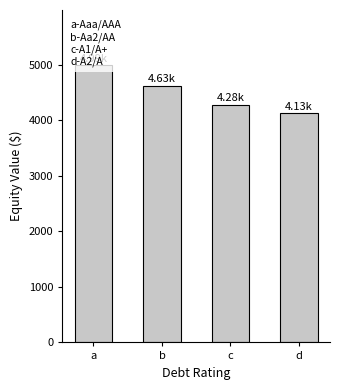

Is it true that the value at b is 1176.3?

False